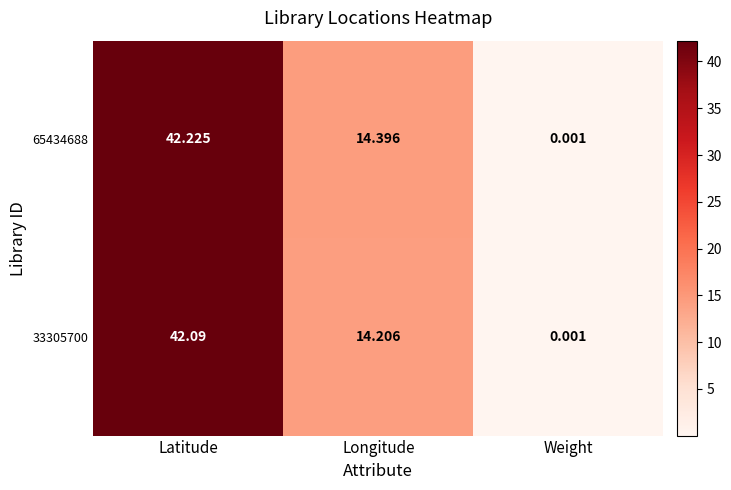

Where is 33305700 nearest to the value 21?

Longitude